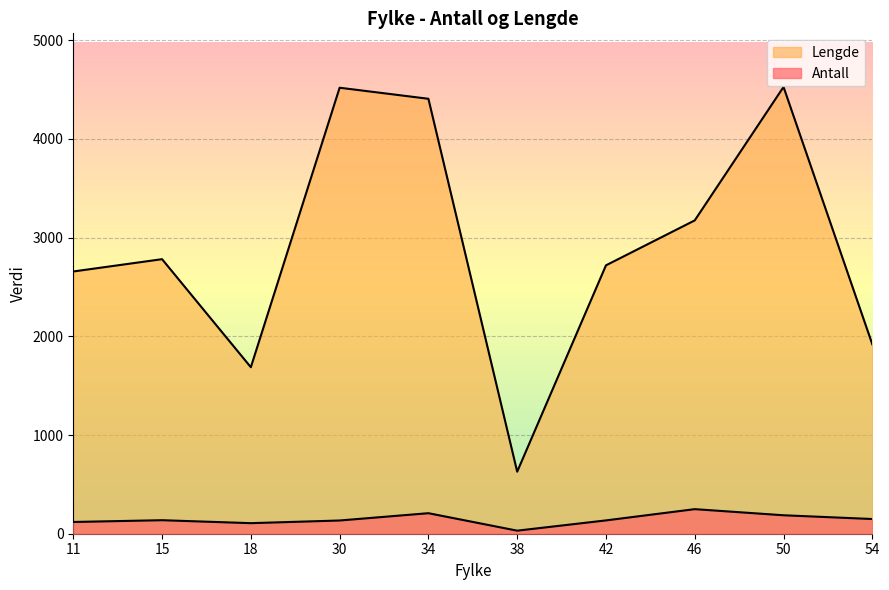

At which category does Antall reach its first local peak?

15